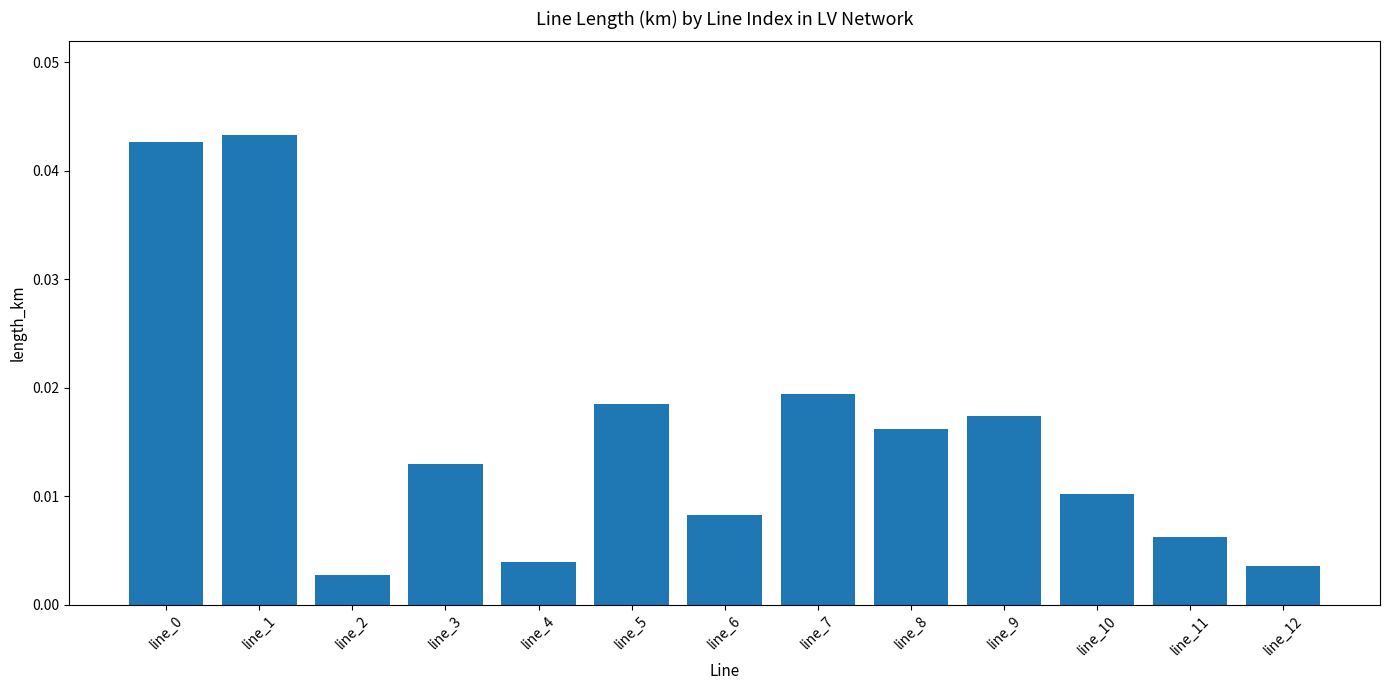

How many bars are there in total?

13